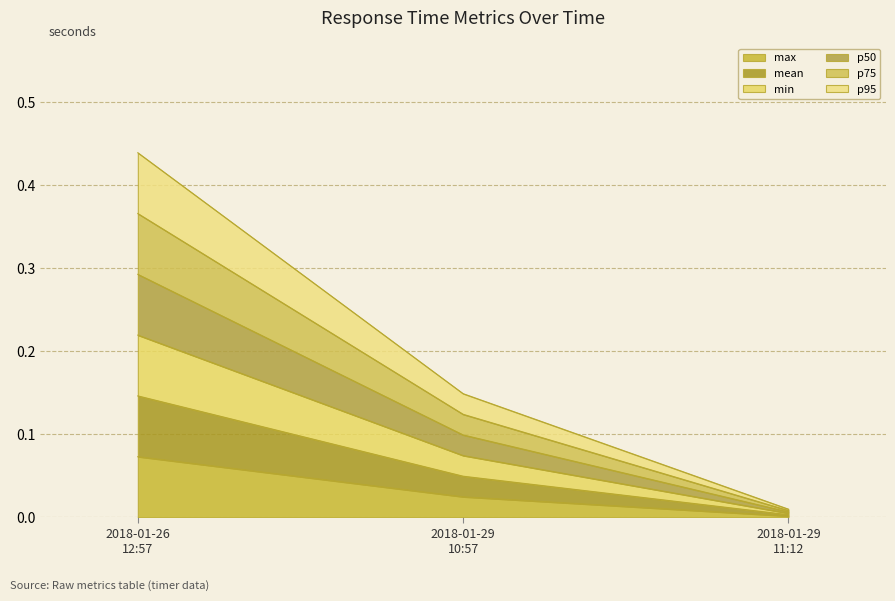

How many lines are shown in the chart?

6